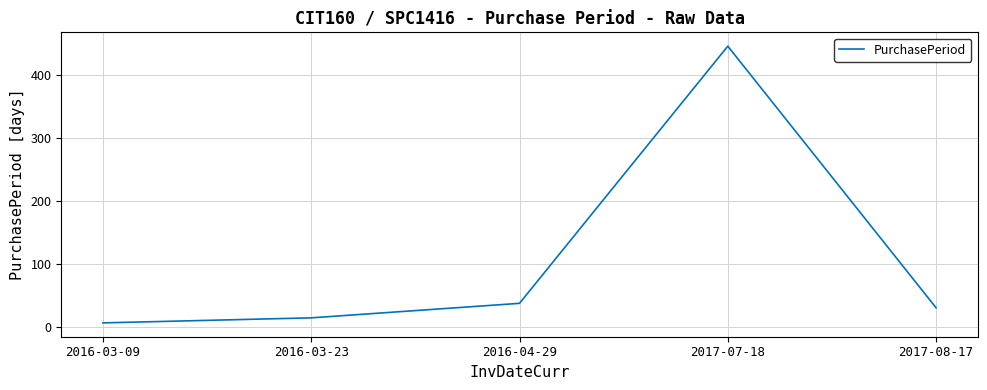

True or false: the data has more than 1 interior local peaks.

False